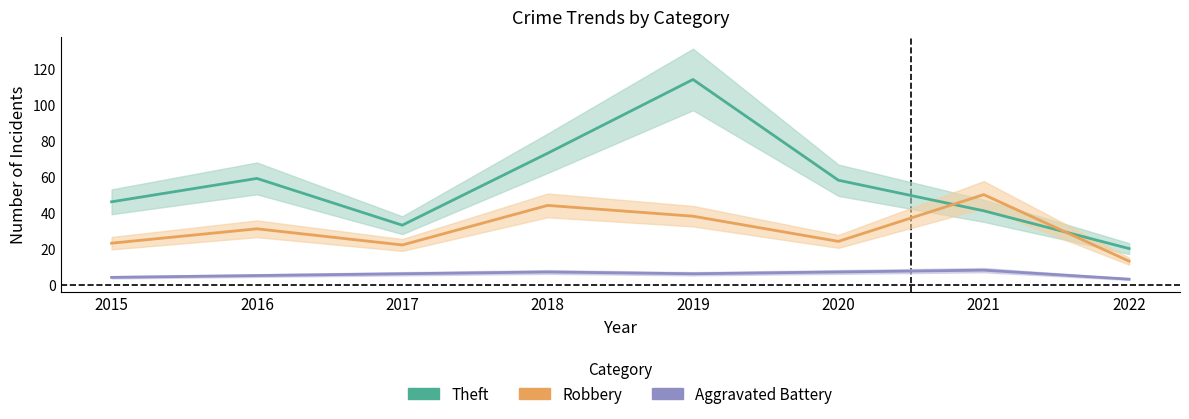

Which series ends up on top after the final intersection of Theft and Robbery?

Theft